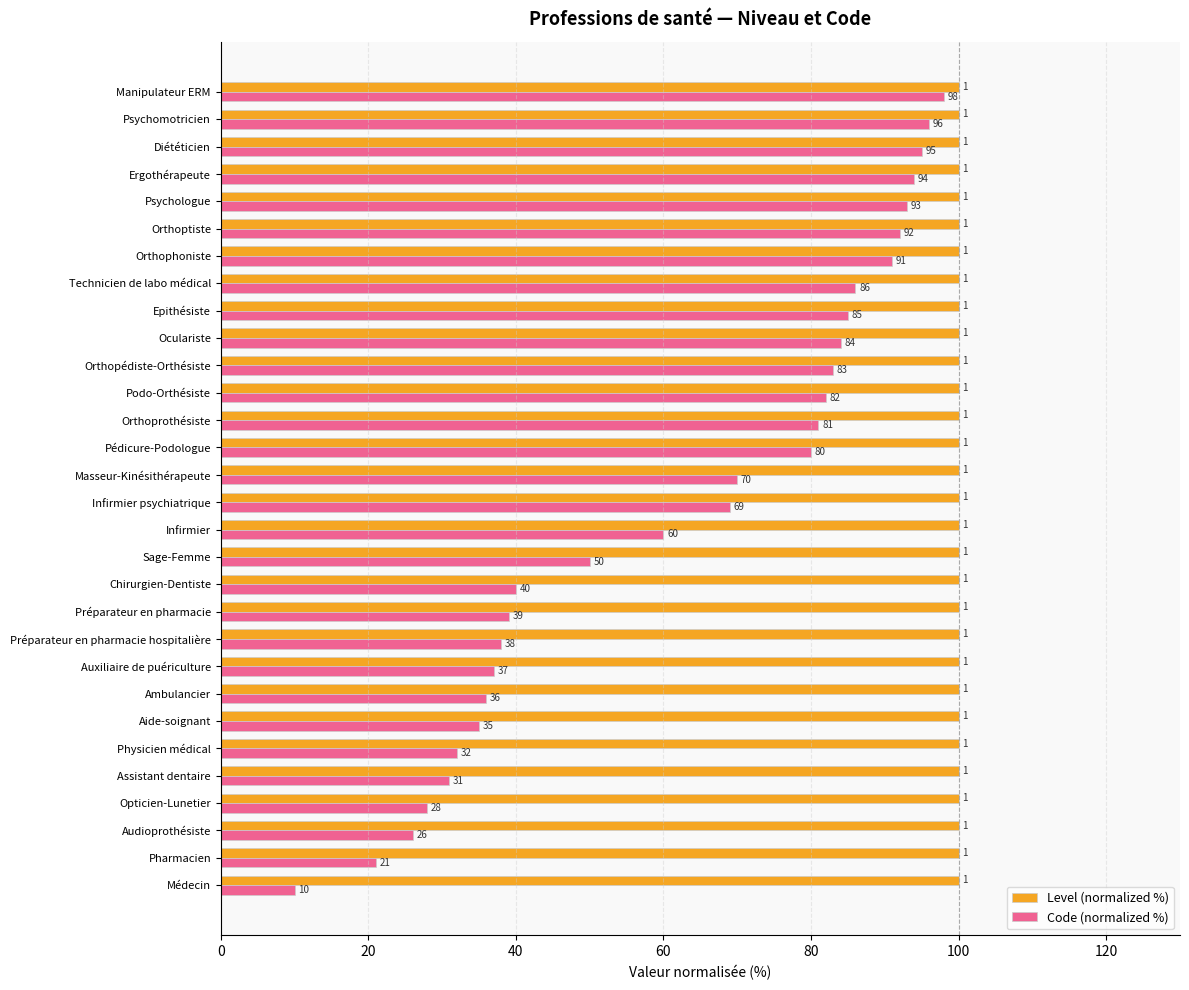

Which series has the largest range (max minus min)?

Code (normalized %)